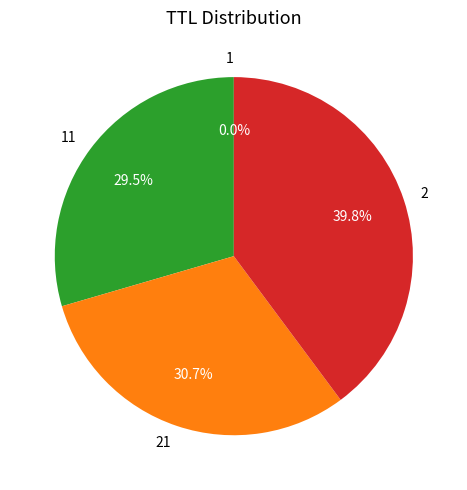

Does any single category account for the majority?

No